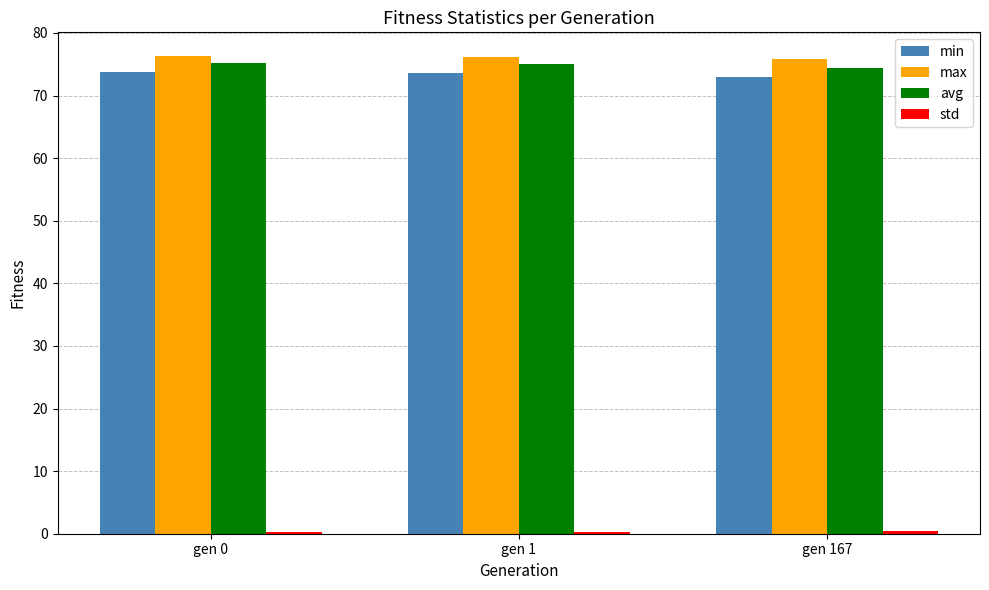

How many groups of bars are there?

3